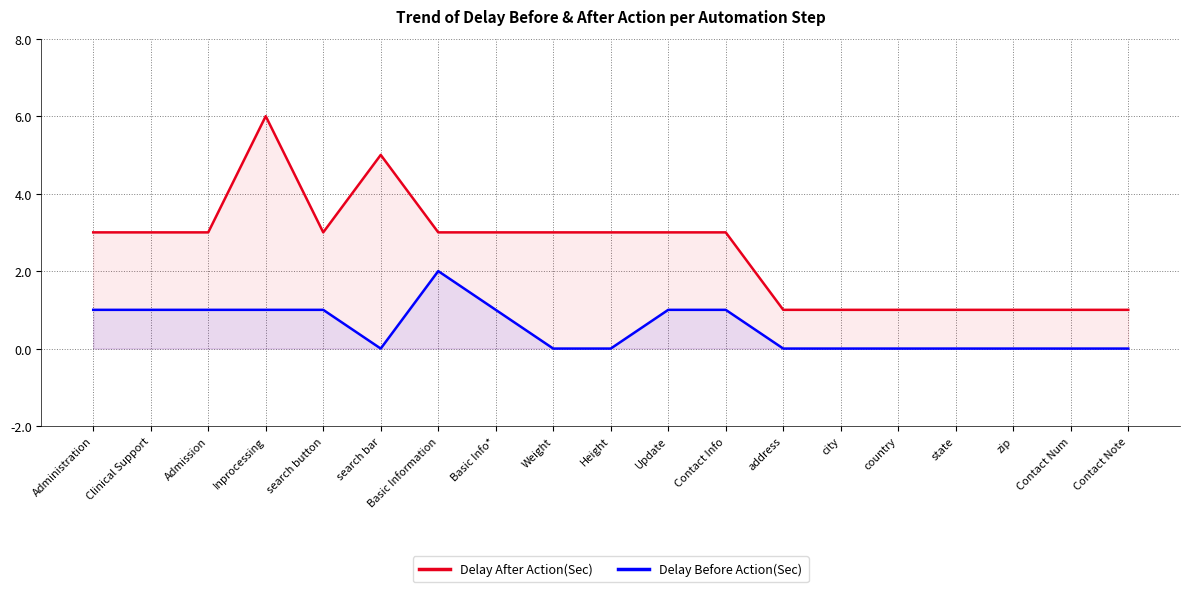

How many values in the Delay After Action(Sec) series exceed 3?

2